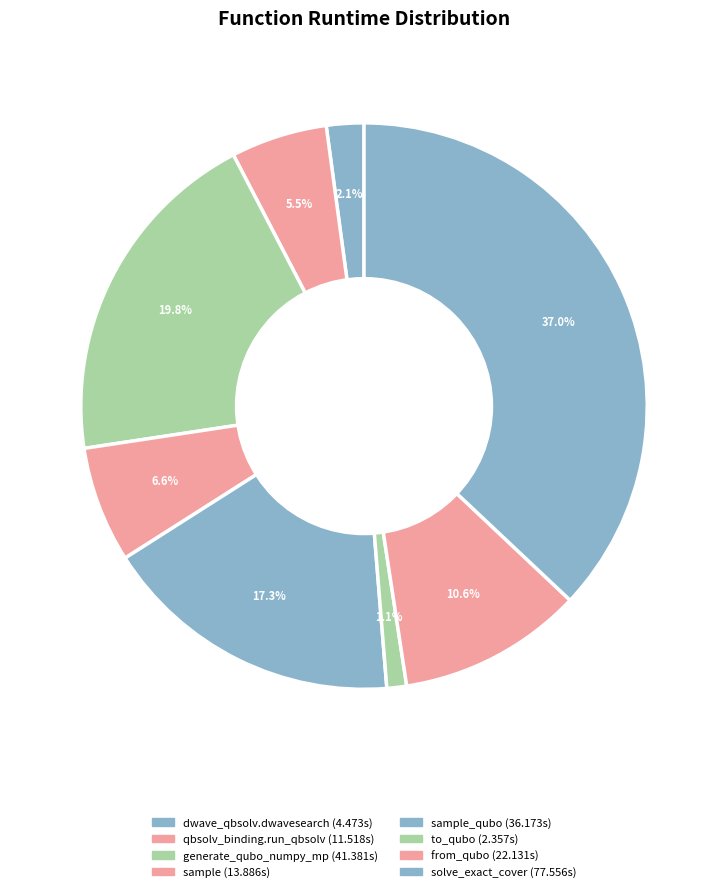

To the nearest percent, what is the difference between the largest and smallest slice percentages?

36%